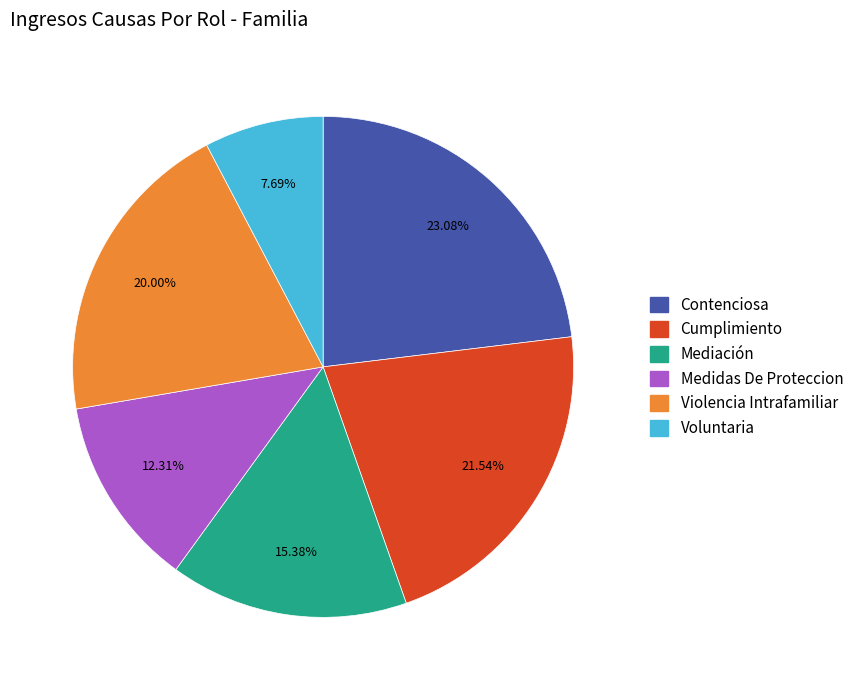

Does Violencia Intrafamiliar represent more than half of the total?

No